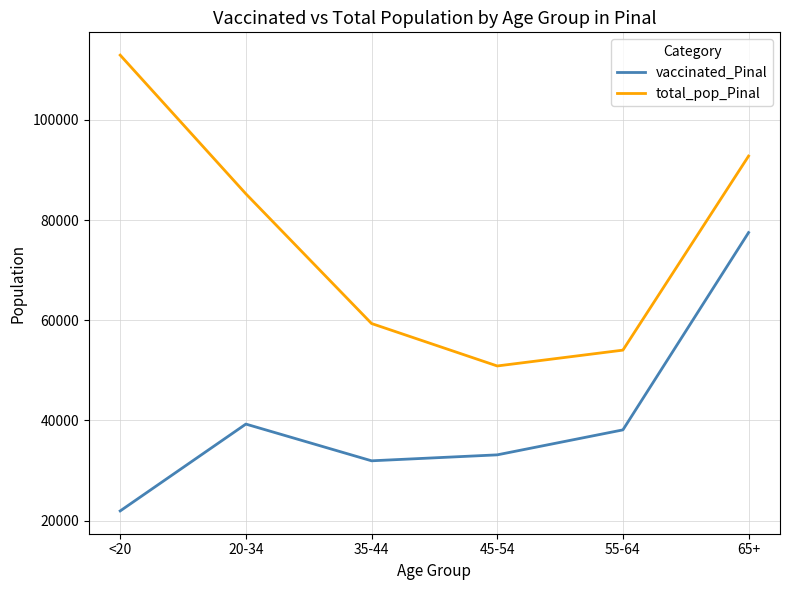

The total_pop_Pinal series shows 92774 at 65+. True or false?

True